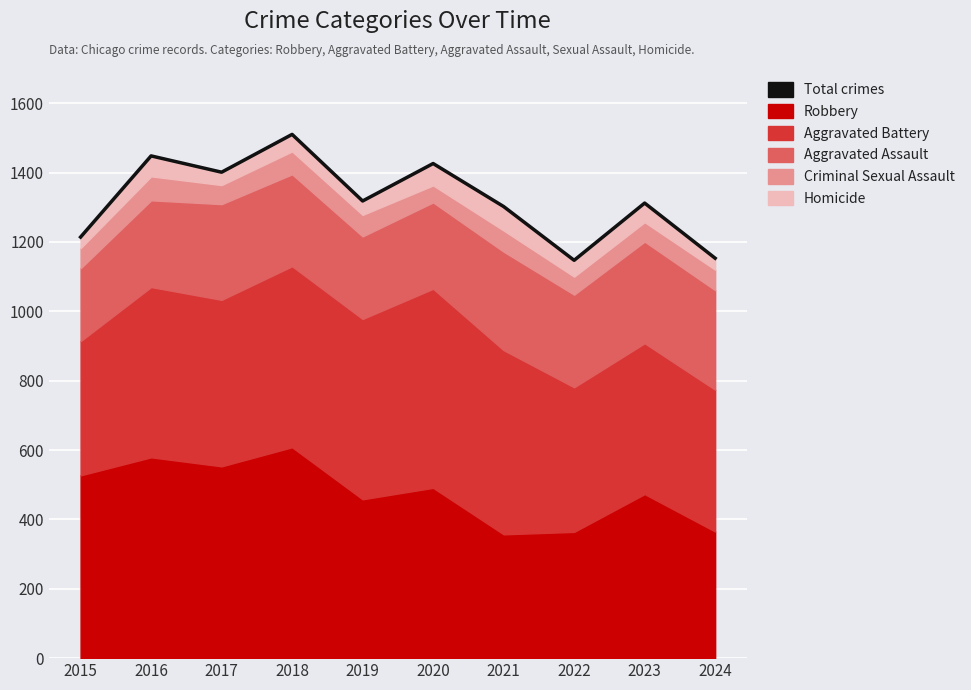

The value at 2015 is 1214. True or false?

True